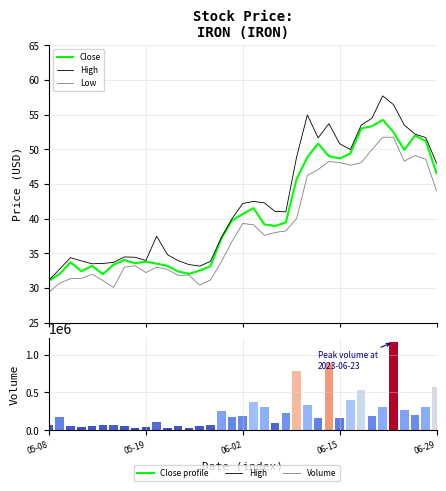

The High series shows 33.2 at 14. True or false?

True